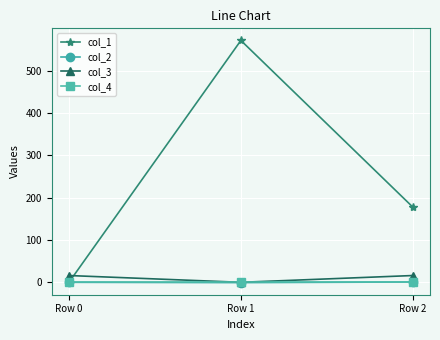

What is the smallest value displayed?

-0.7